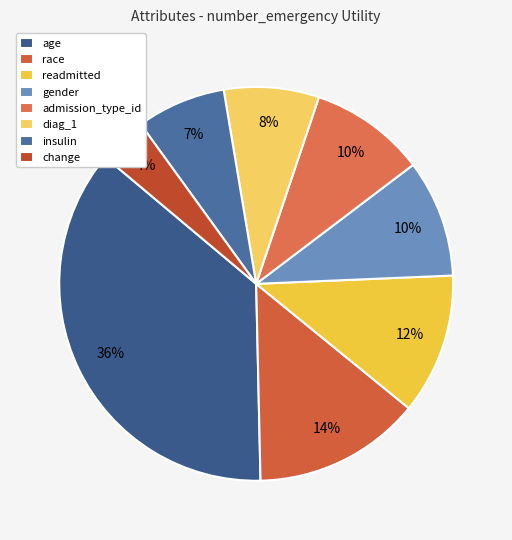

What is the largest slice in the pie chart?

age